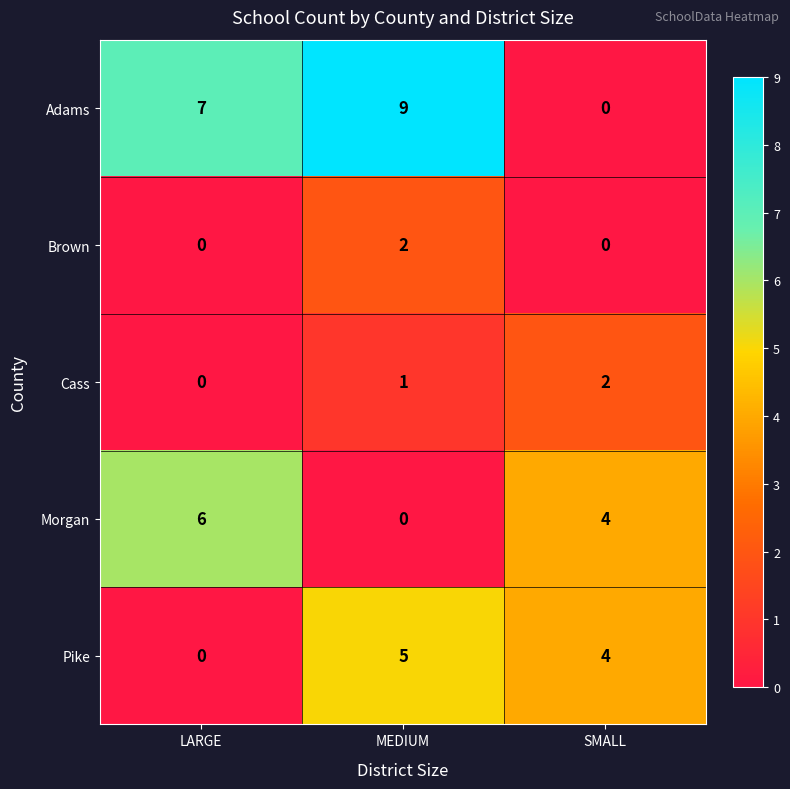

What is the sum of the Adams values at MEDIUM and LARGE?

16